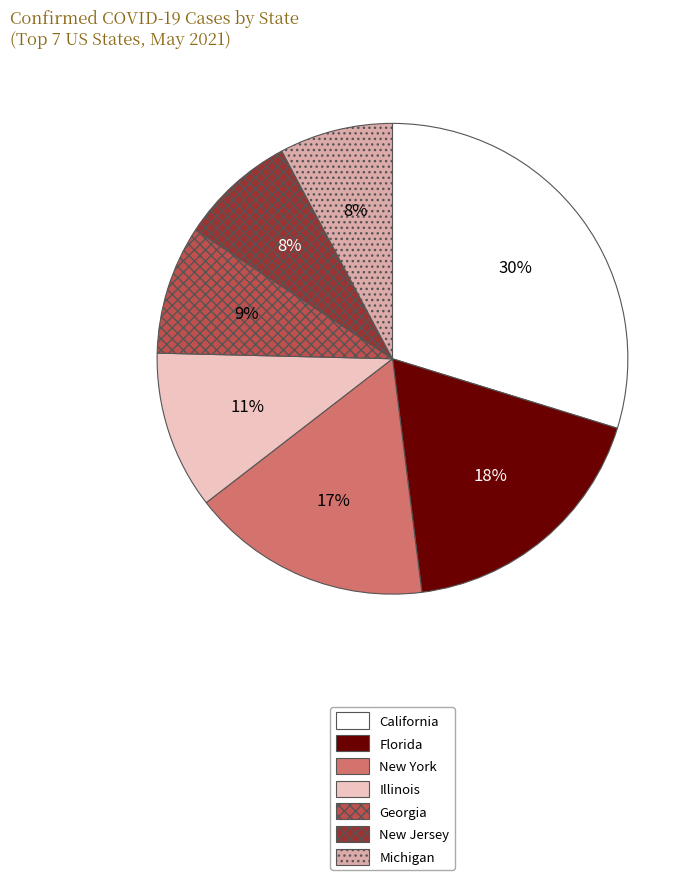

What percentage is NOT represented by Florida?

81.8%